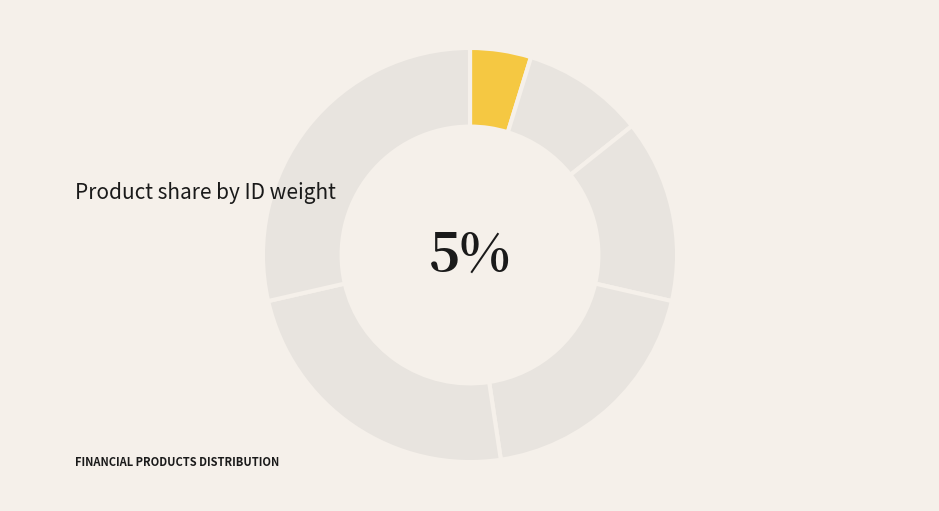

To the nearest percent, what is the combined percentage of Currency Options and Interest Rate Swap?

48%